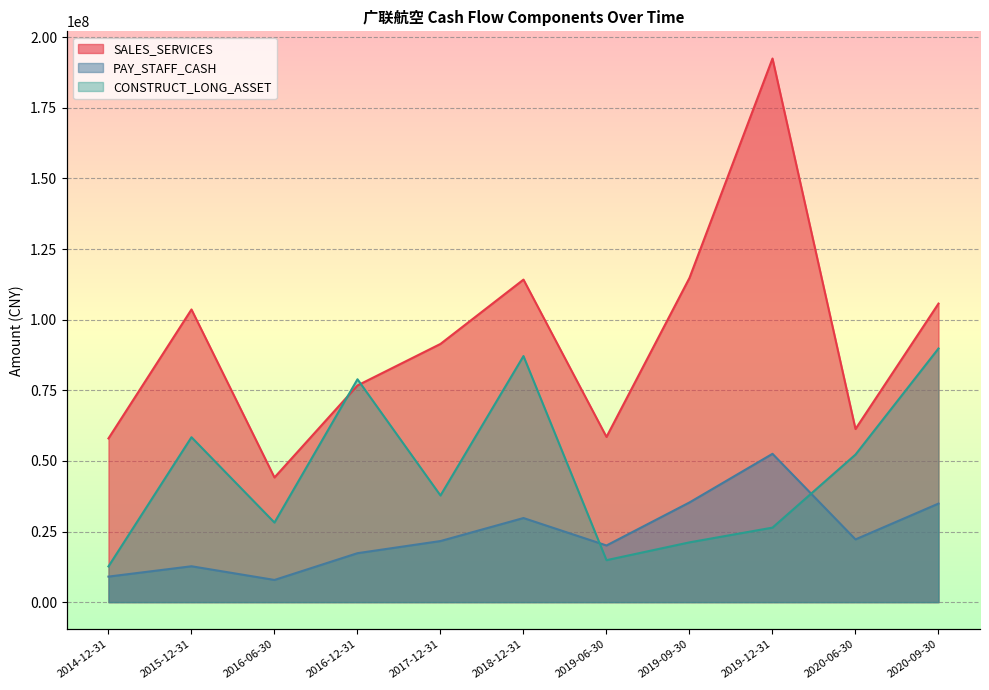

What is the difference between the PAY_STAFF_CASH values at 2016-06-30 and 2019-09-30?

27440994.3